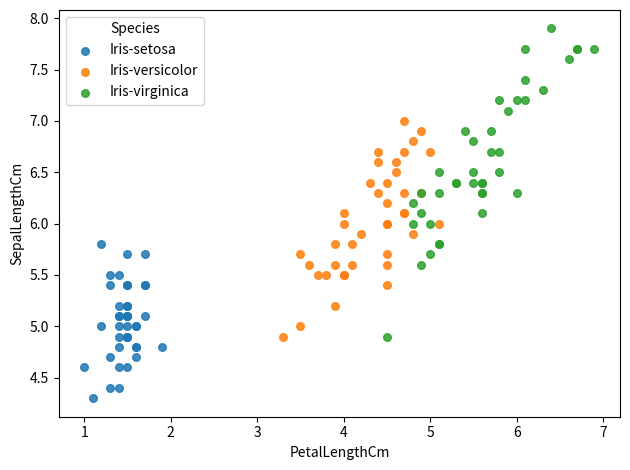

Which series contains the highest Y value?

Iris-virginica